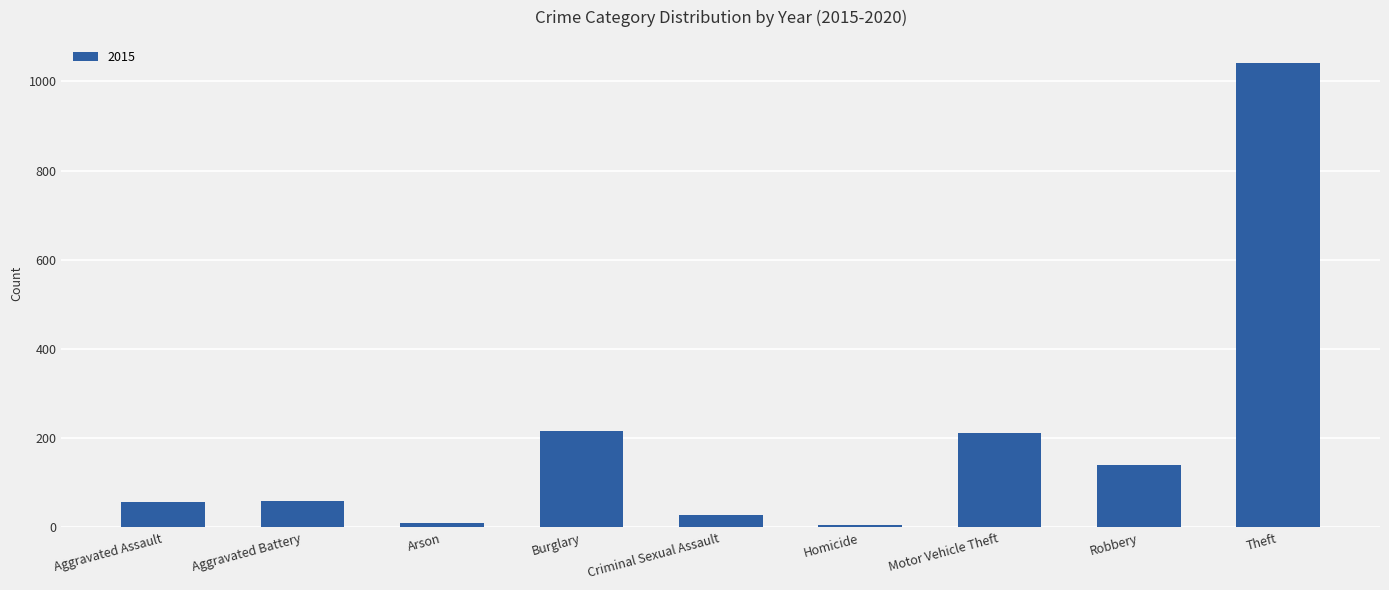

Is it true that the value at Robbery is 228?

False